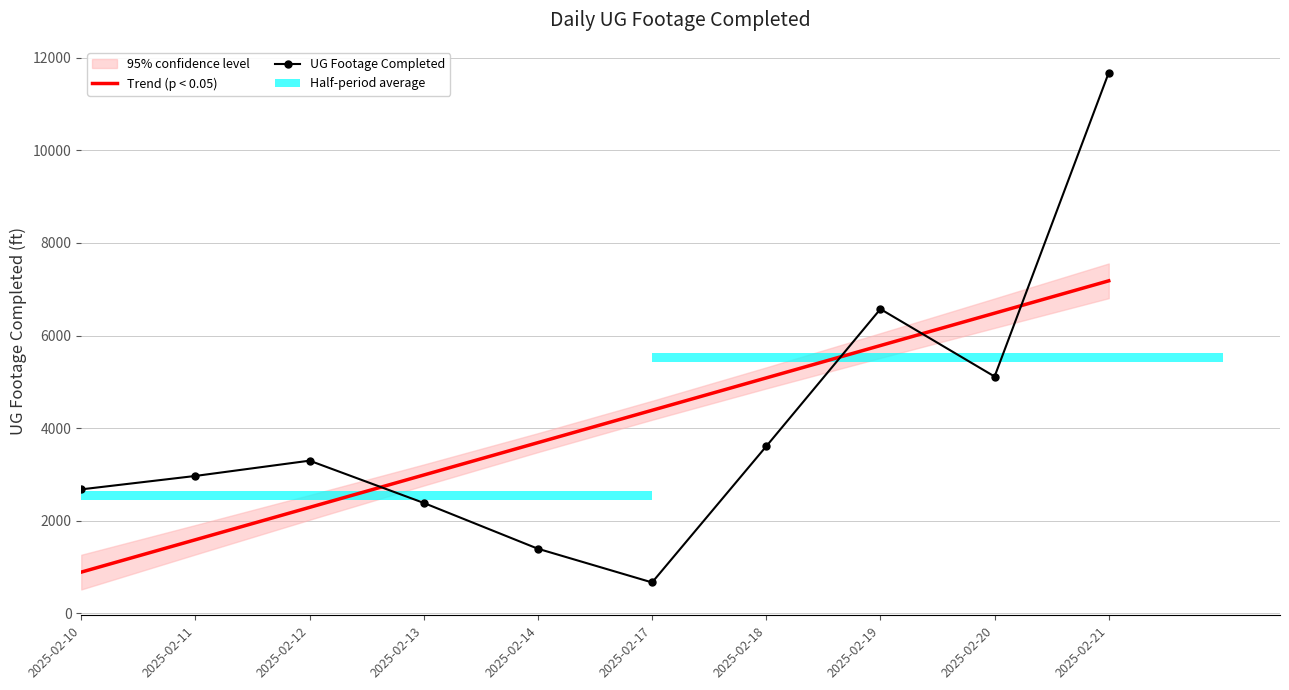

At which label is Trend (p < 0.05) closest to 4036?

2025-02-14